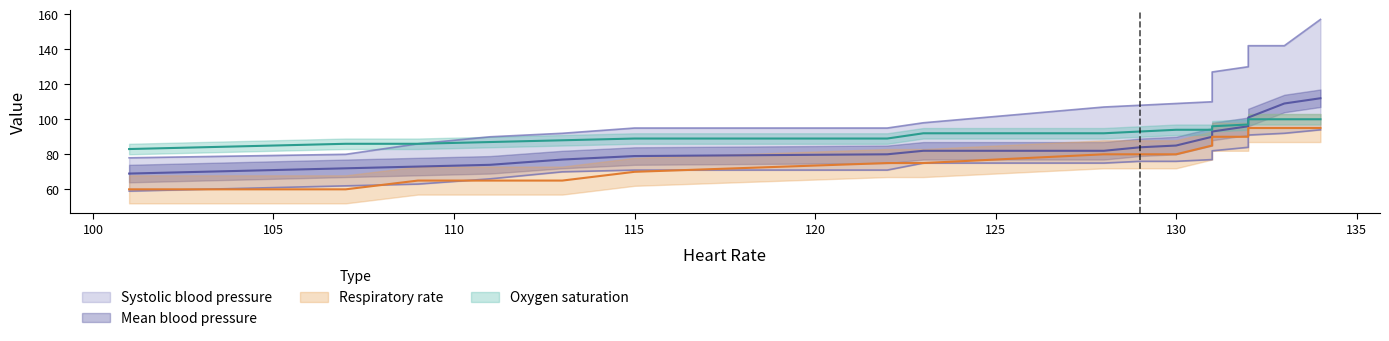

Does the chart have visible grid lines?

No